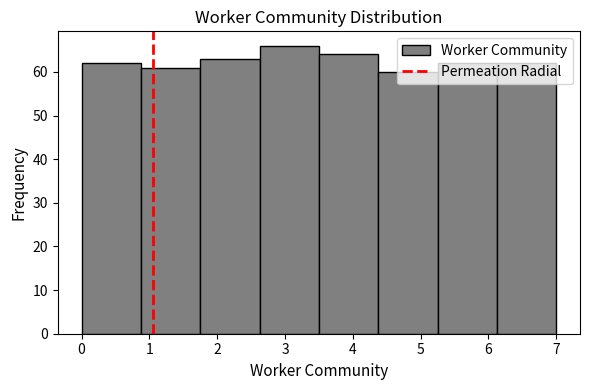

Reading left to right, list every bar in this chart as the range it spans on the x-axis followed by its height. Neither the bar edges nor the heights are printed on the chart, so give them approximately, as read against the axes.

0.0 to 0.9: 62
0.9 to 1.8: 61
1.8 to 2.6: 63
2.6 to 3.5: 66
3.5 to 4.4: 64
4.4 to 5.3: 60
5.3 to 6.1: 62
6.1 to 7.0: 62